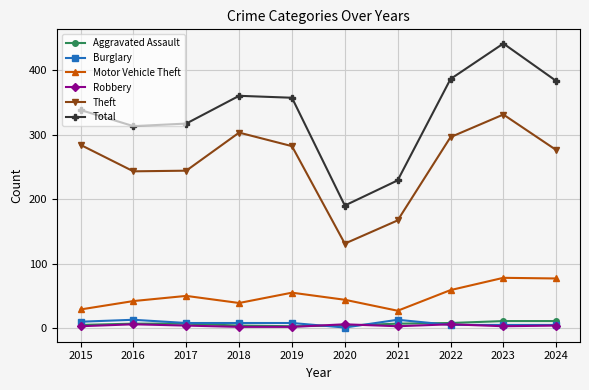

What is the greatest value displayed?

441